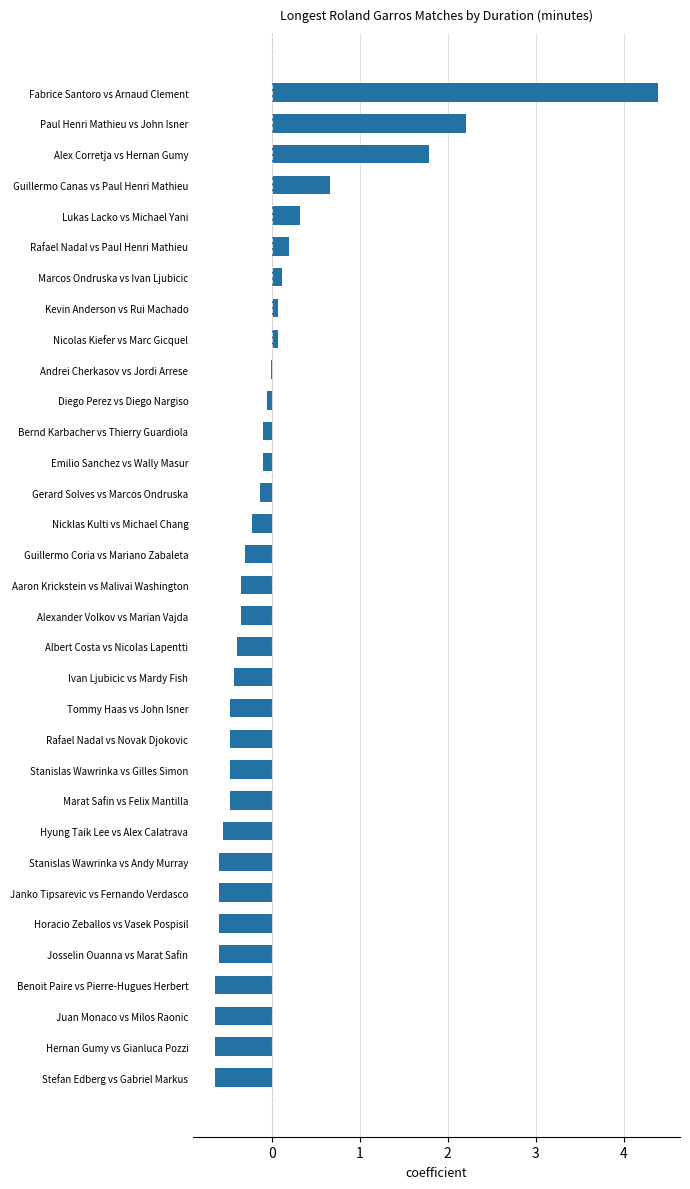

At which category does the chart reach its peak across all series?

Fabrice Santoro vs Arnaud Clement